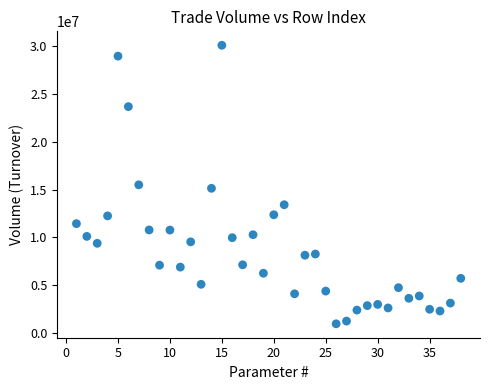

What is the range of Y values (max minus min)?

29128989.6